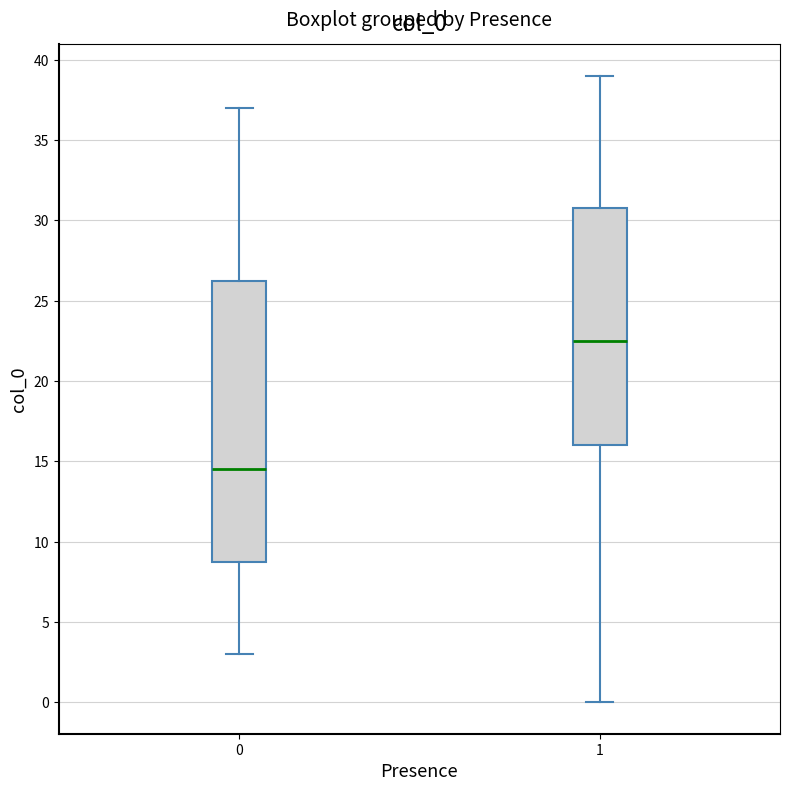

Where is the lower edge of the box at x = 0 on the y-axis? The values are not printed on the chart, so give them approximately, as read against the axis.

9.0